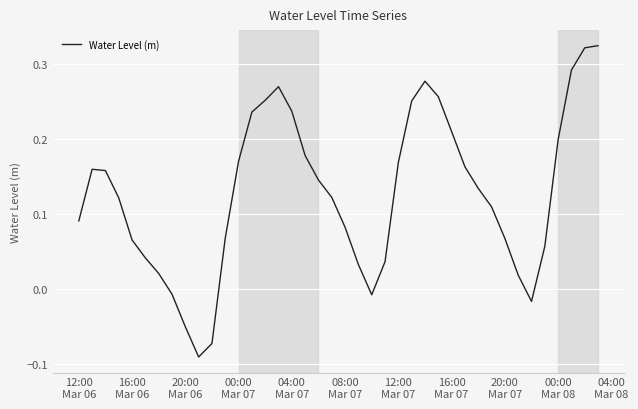

How many lines are shown in the chart?

1